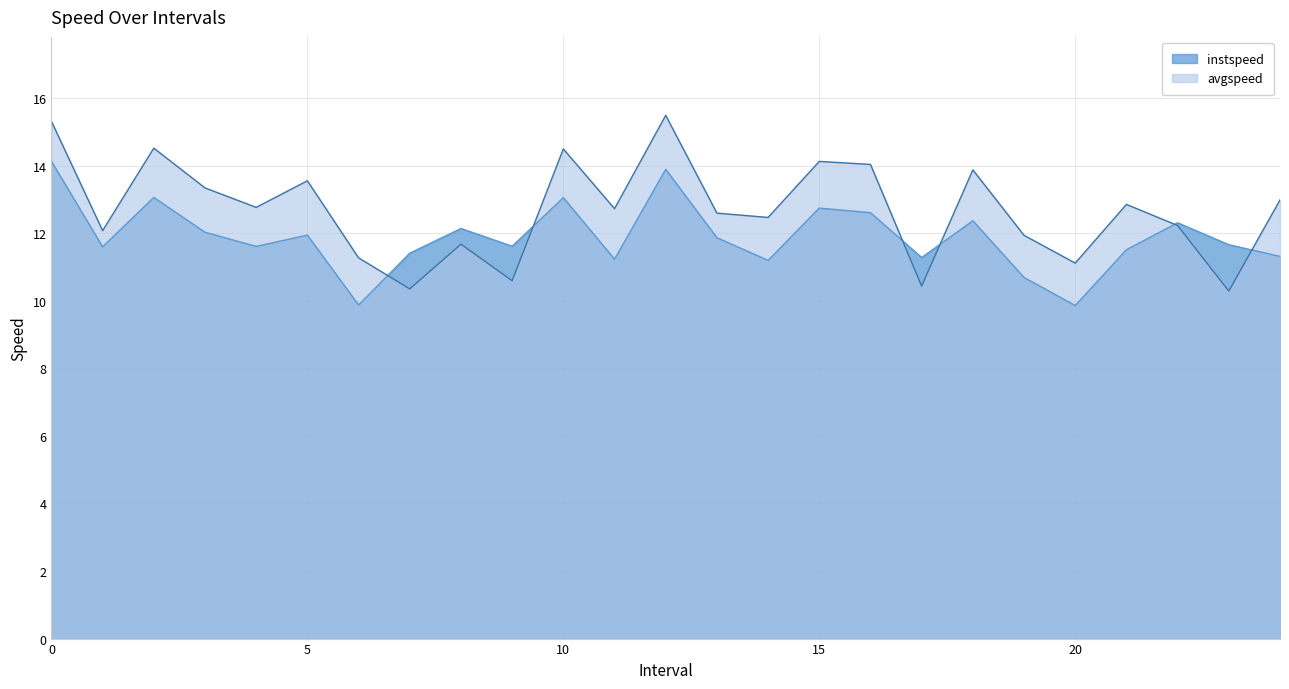

Count the number of data series in this chart.

2